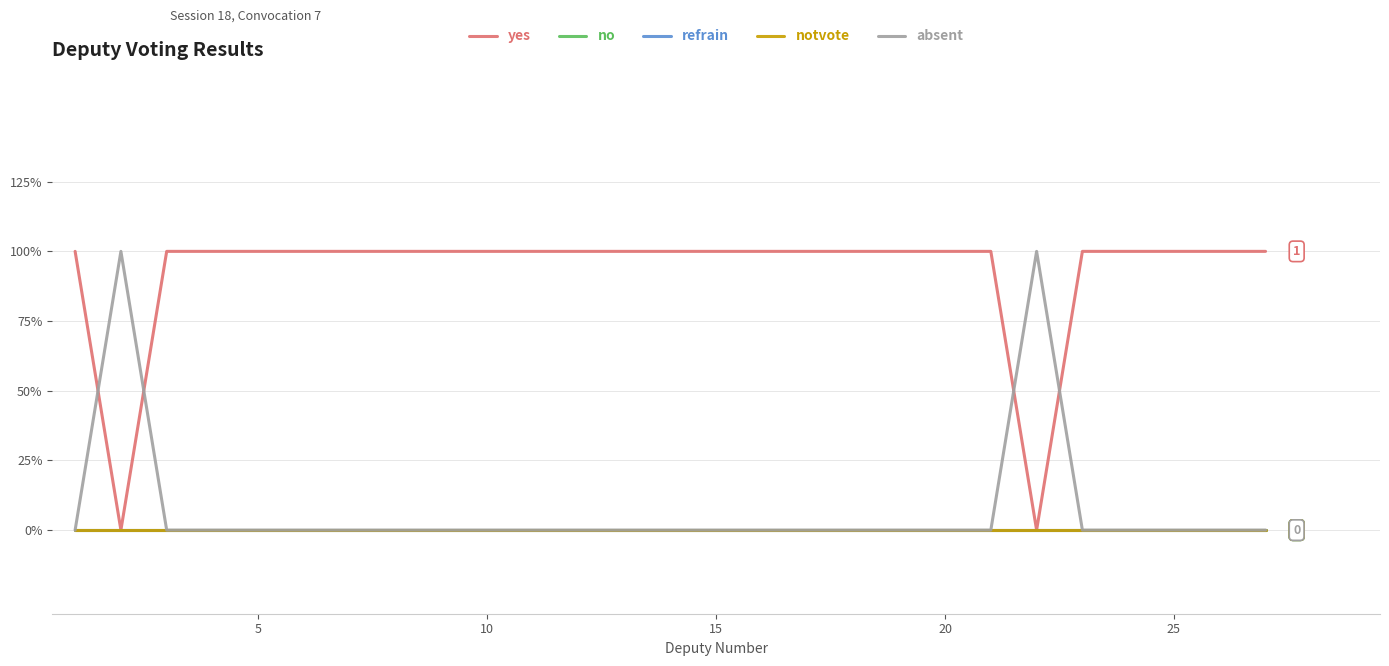

Is this an area chart (filled region under the line)?

No